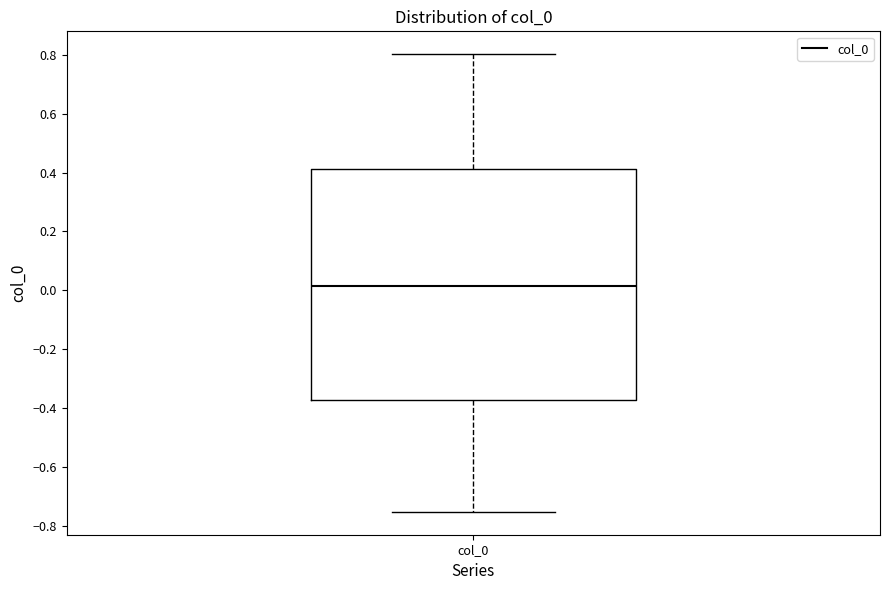

Transcribe this box plot: give where the median line is, the range the box spans, and where the two whiskers end, as read against the y-axis. The values are not printed on the chart, so give them approximately, as read against the axis.

median 0.02, box -0.38 to 0.42, whiskers -0.76 to 0.80